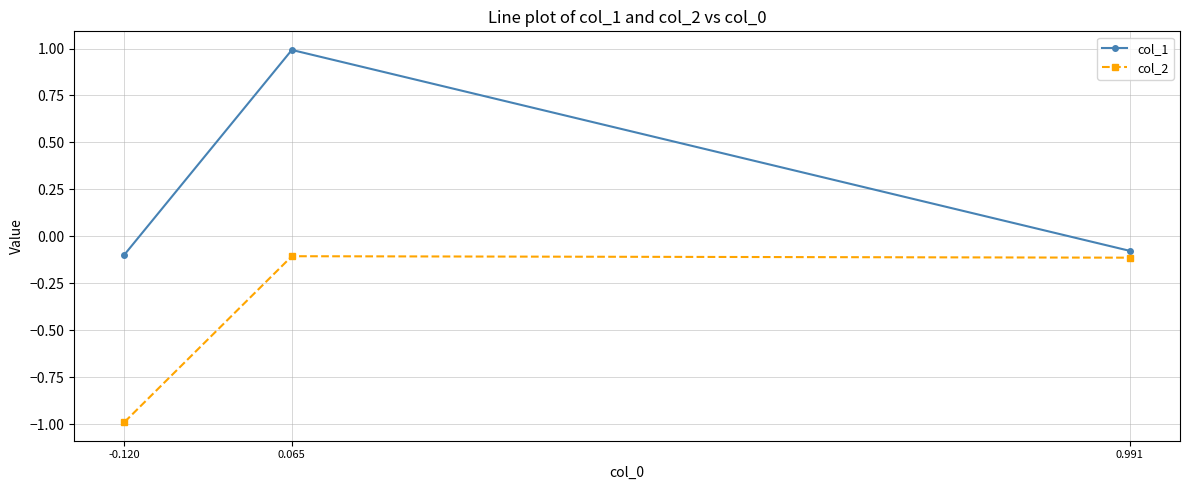

How many categories are shown in the chart?

3